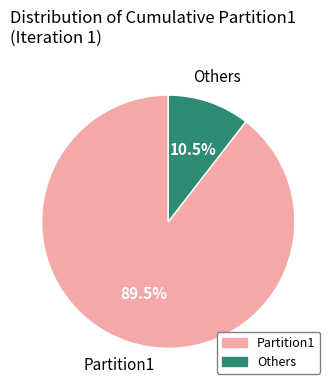

Does any single category account for the majority?

Yes